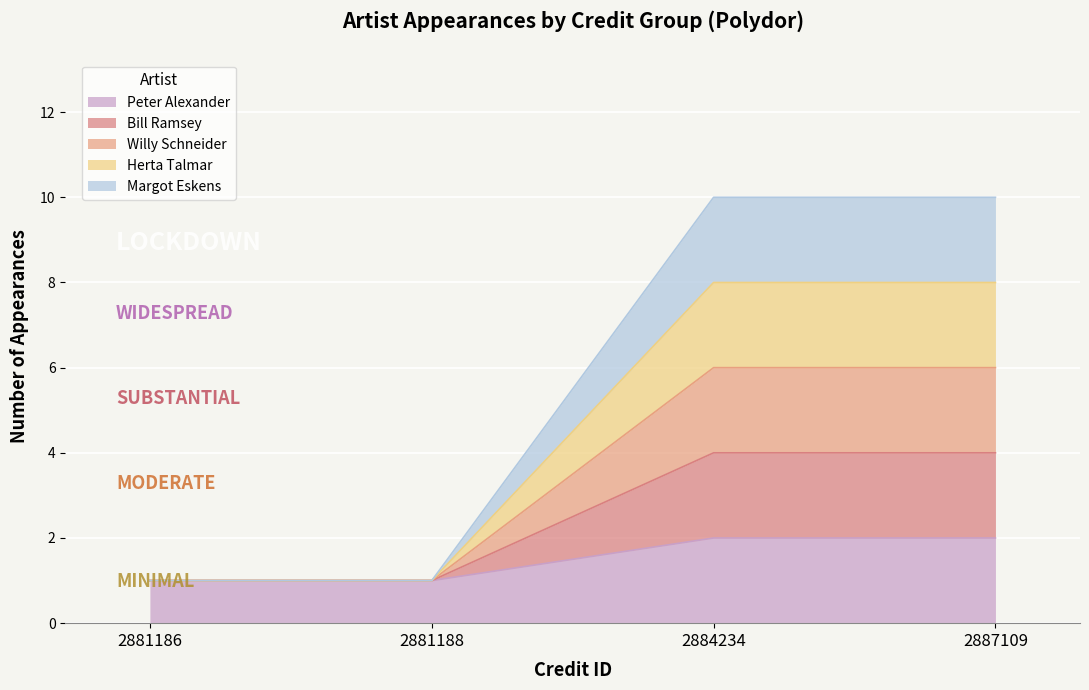

True or false: Willy Schneider has more than 2 interior local peaks.

False